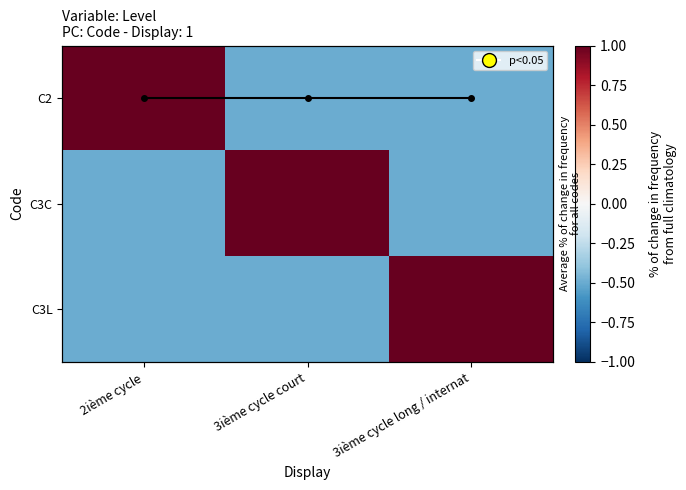

The C3L series shows -0.3 at 3ième cycle court. True or false?

False